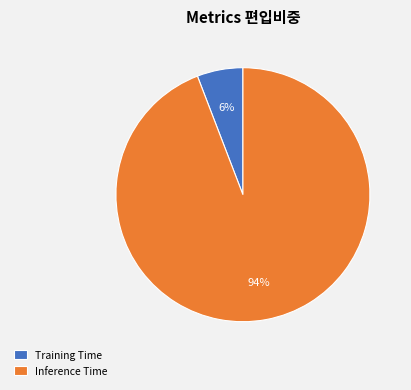

The Training Time slice represents 6% of the pie. True or false?

True